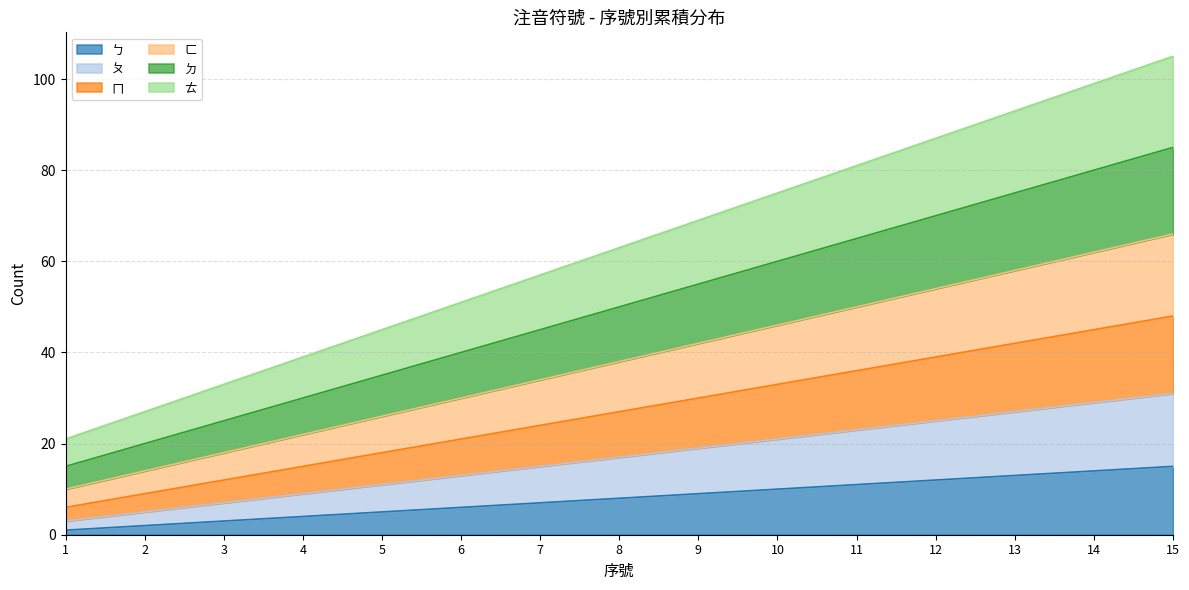

What is the difference between the second highest and minimum values in the ㄅ series?

13